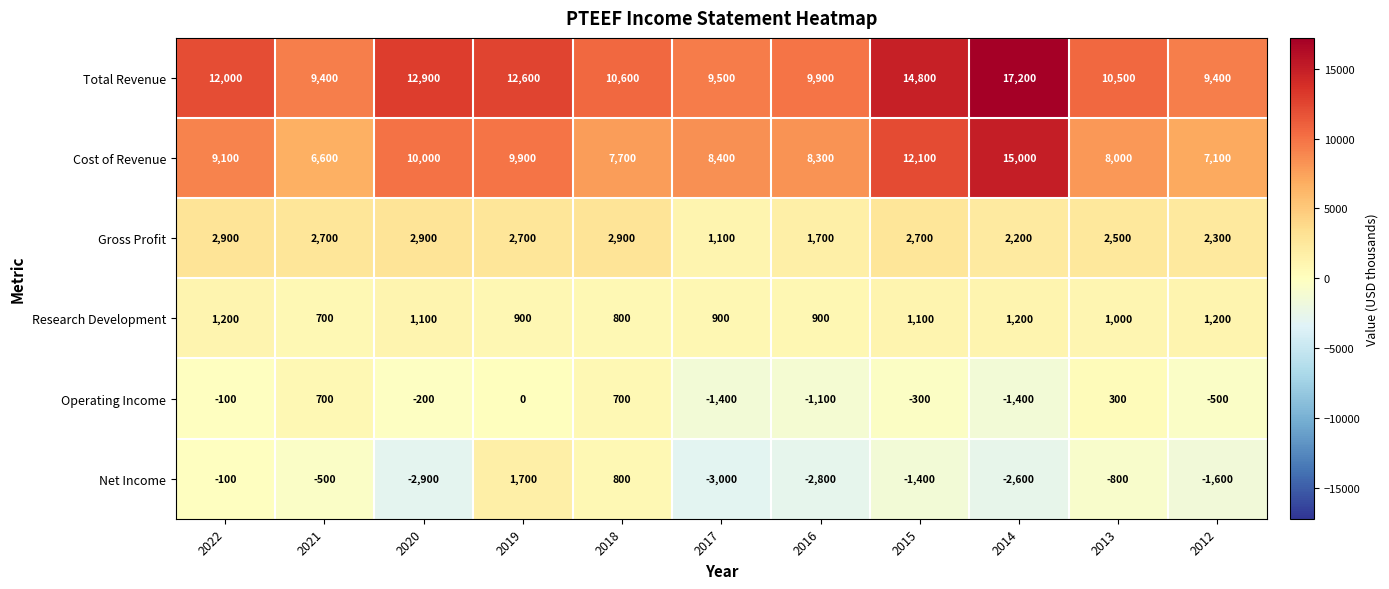

Count the number of categories in the chart.

11